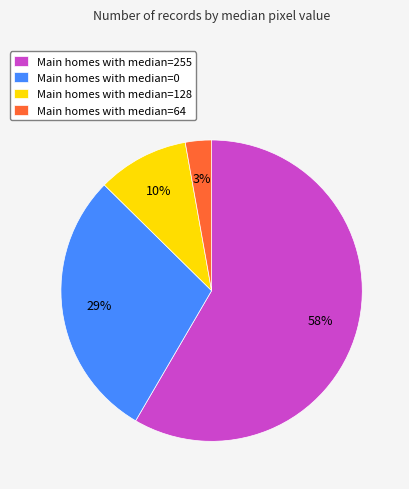

To the nearest percent, what portion does Main homes with median=64 represent?

3%